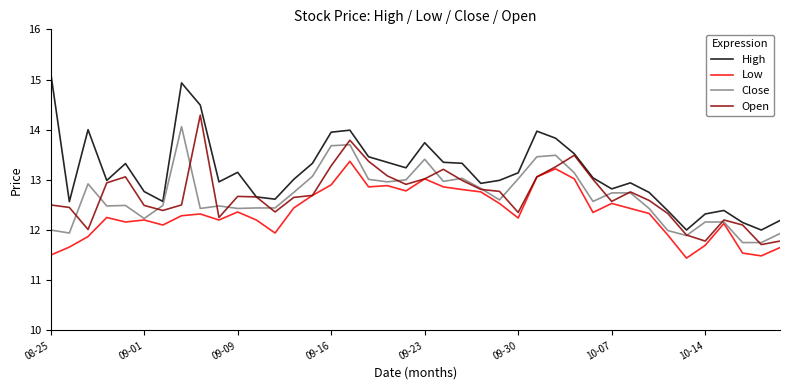

What is the lowest value of the Open series?

11.7